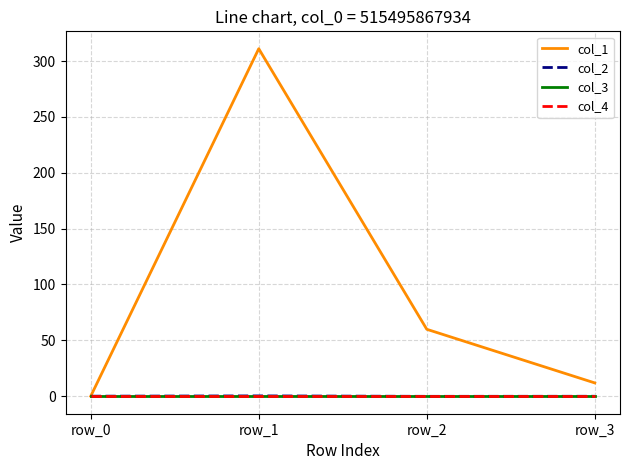

Does the chart have visible grid lines?

Yes